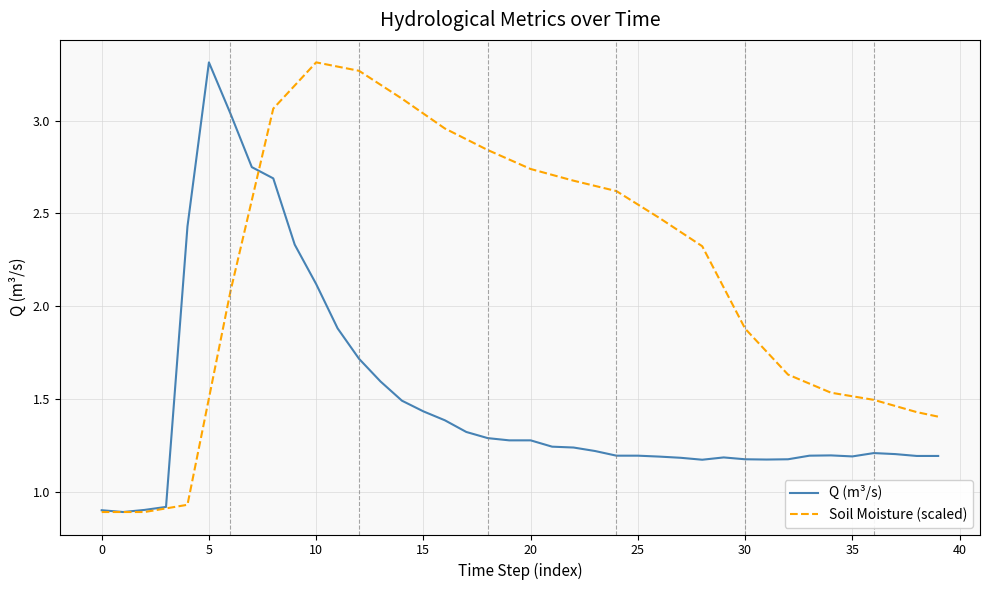

Which series has the largest total across all categories?

Soil Moisture (scaled)